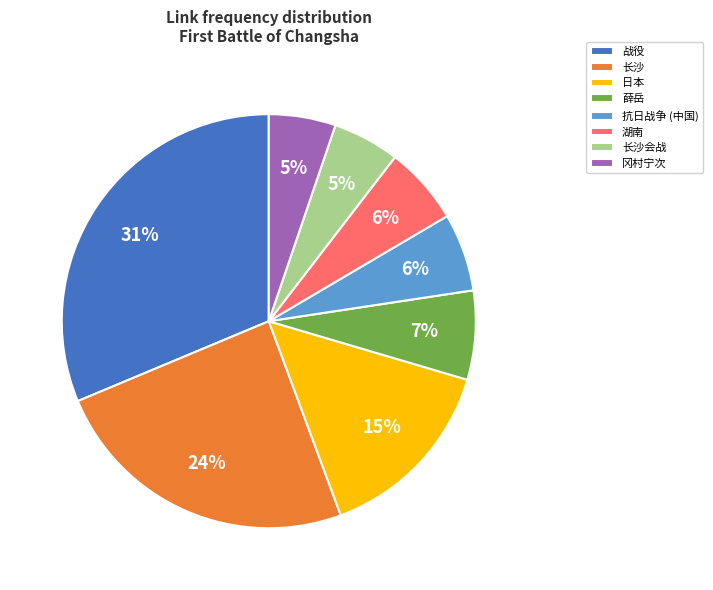

The 长沙 slice represents 34% of the pie. True or false?

False